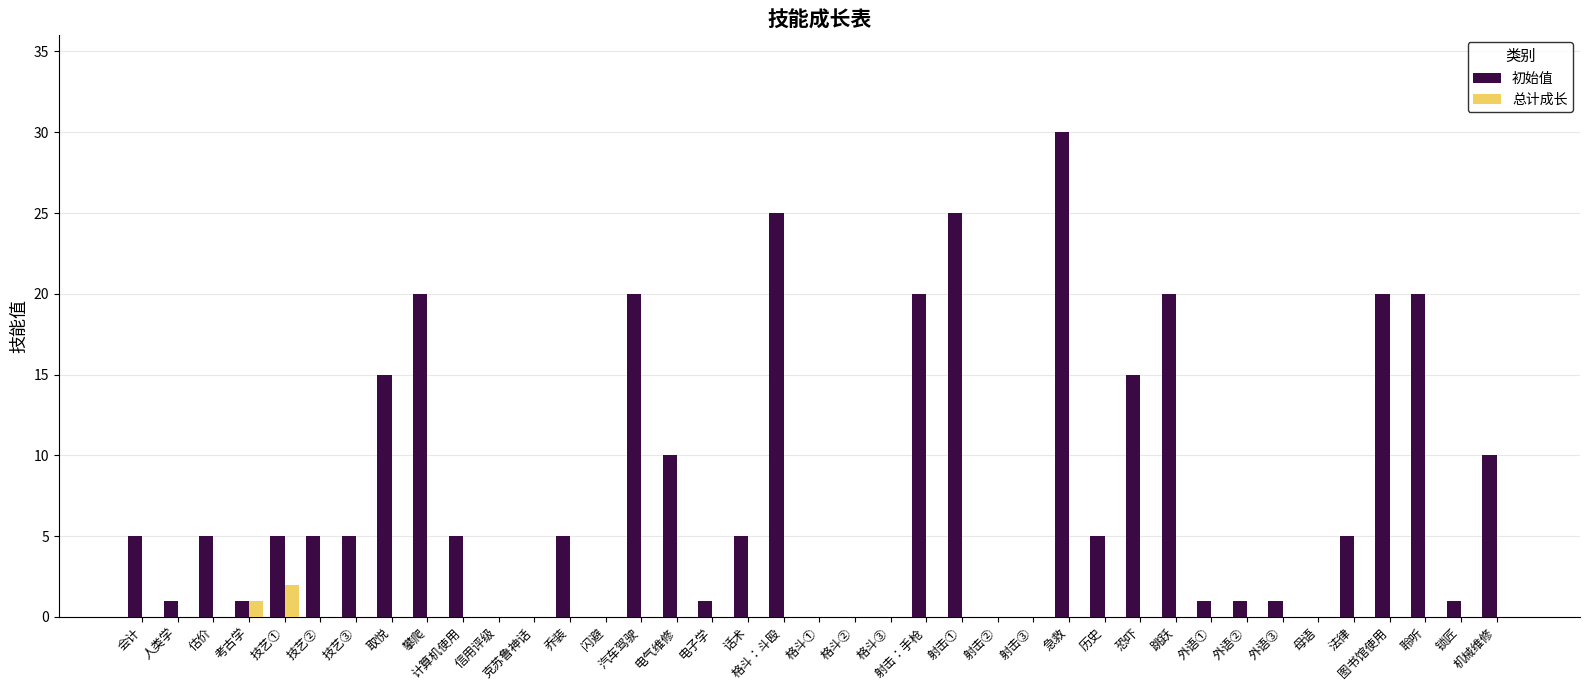

What is the sum of the 初始值 values at 电气维修 and 射击①?

35